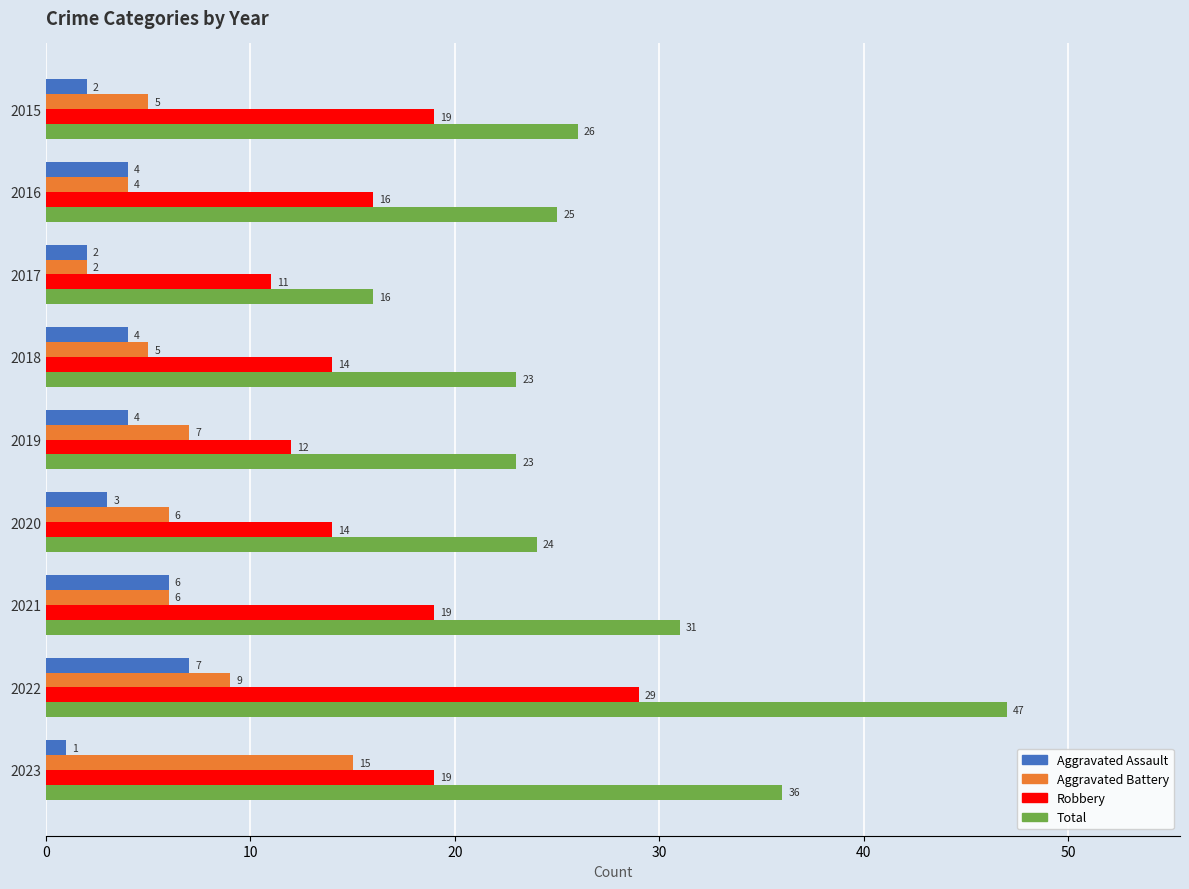

What is the difference between the maximum and minimum values in the Total series?

31